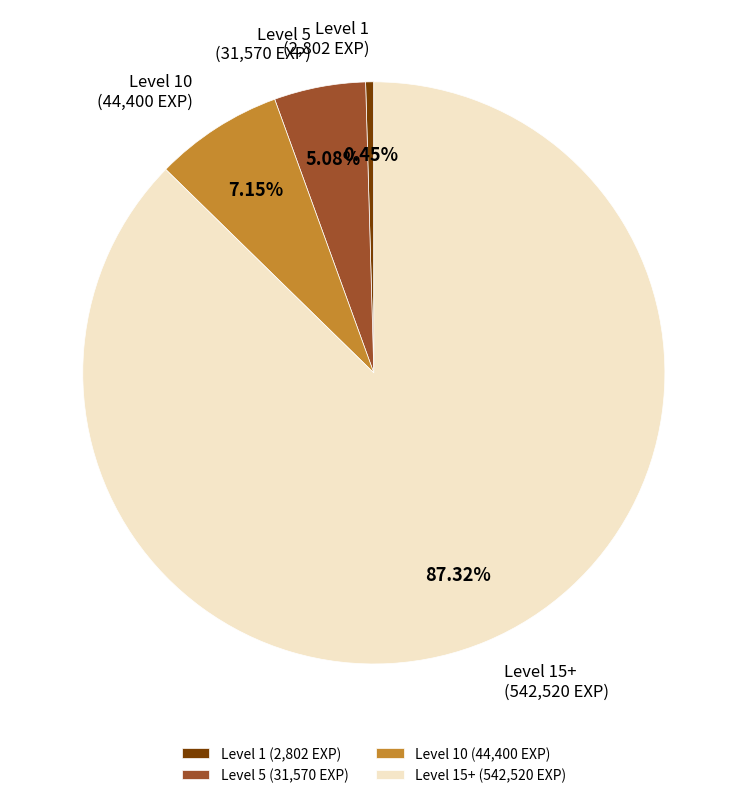

How many segments does this pie chart have?

4